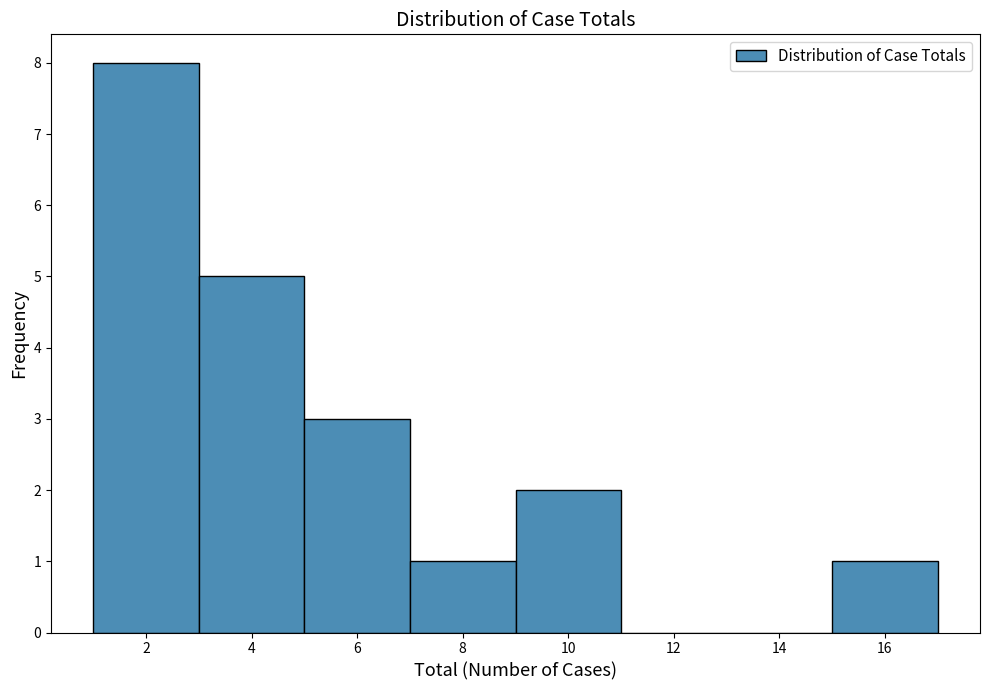

Over which range of the x-axis is the bar tallest?

1 to 3